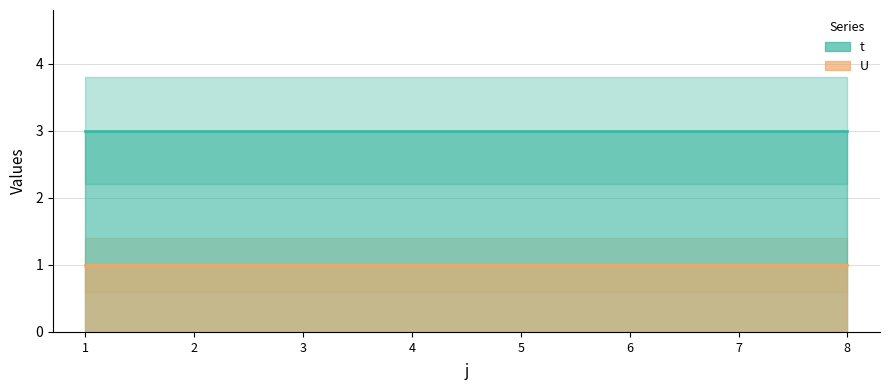

What is the sum of all t values?

24